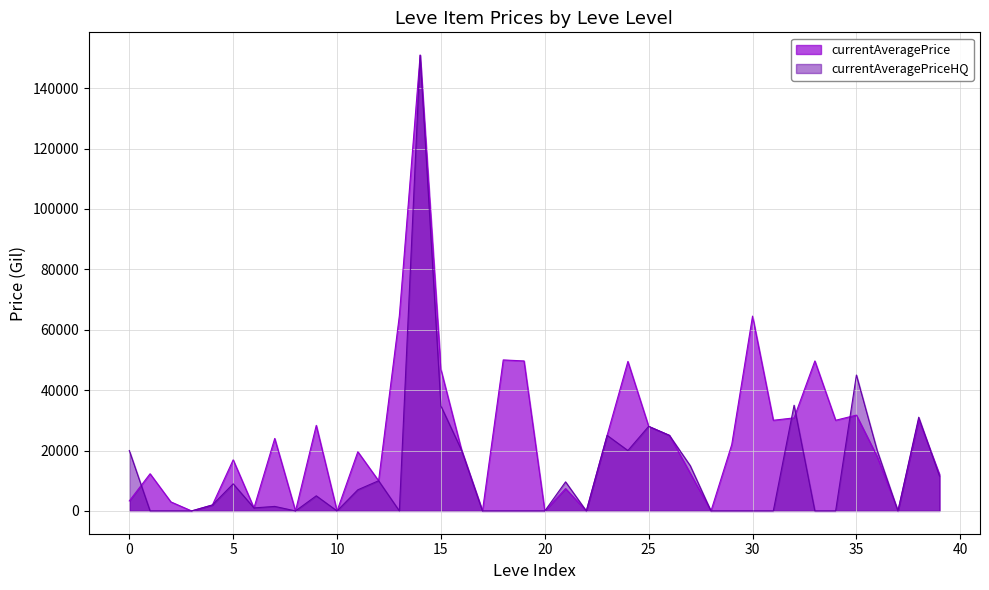

The currentAveragePriceHQ series shows 0.0 at 29. True or false?

True